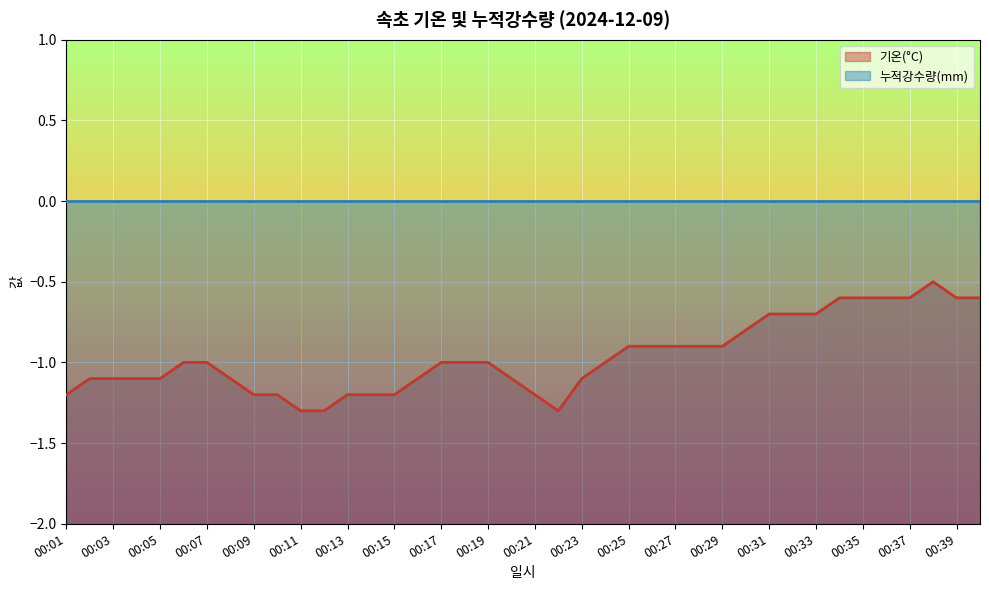

What is the total value across all series at 00:07?

-1.0